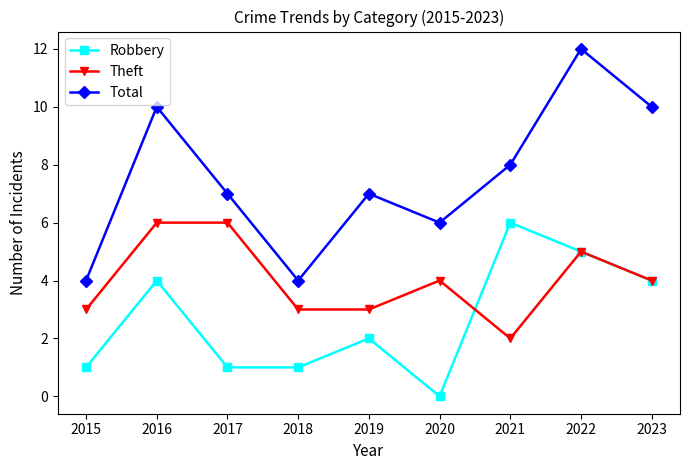

What is the value of the Theft point at the 5th from the left?

3